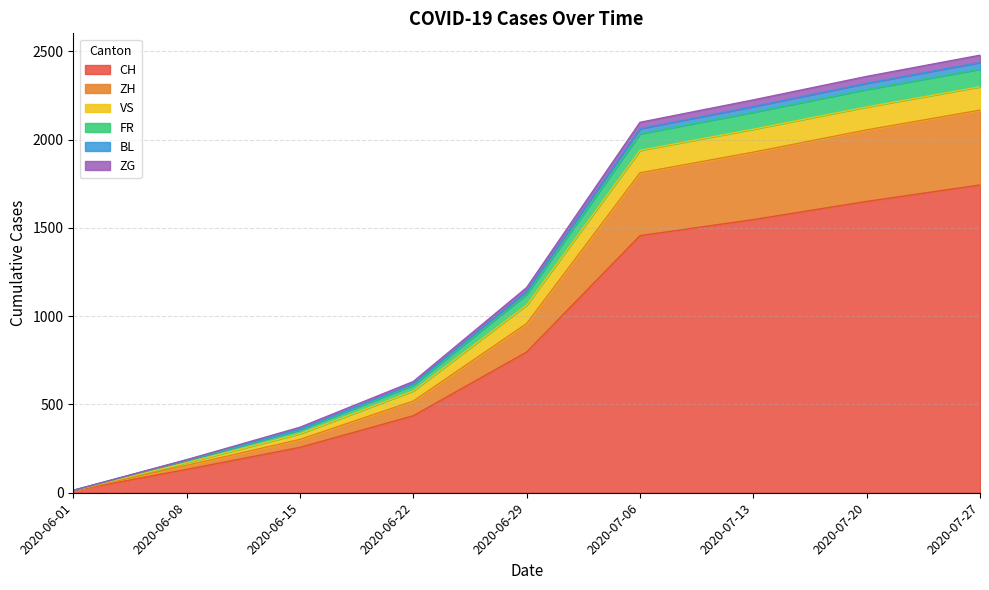

The value of CH at 2020-07-13 is 445. True or false?

False